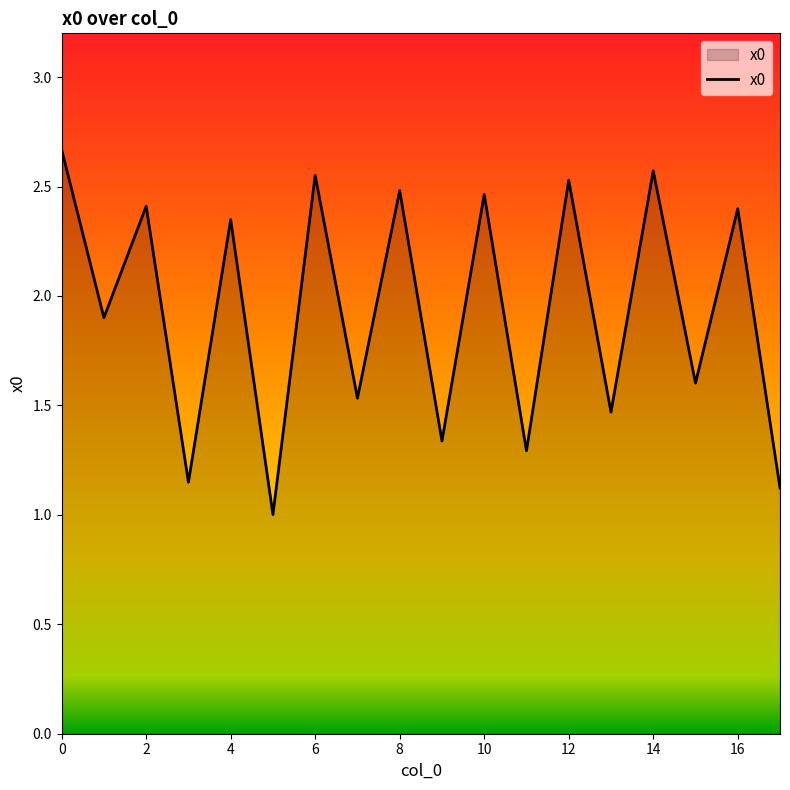

What is the smallest value displayed?

1.0